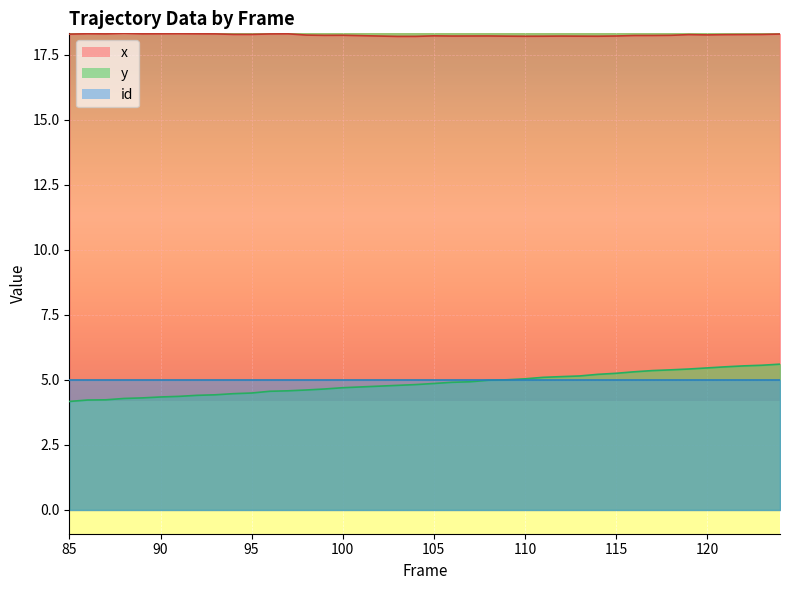

Which series changed the most between 104 and 124?

y